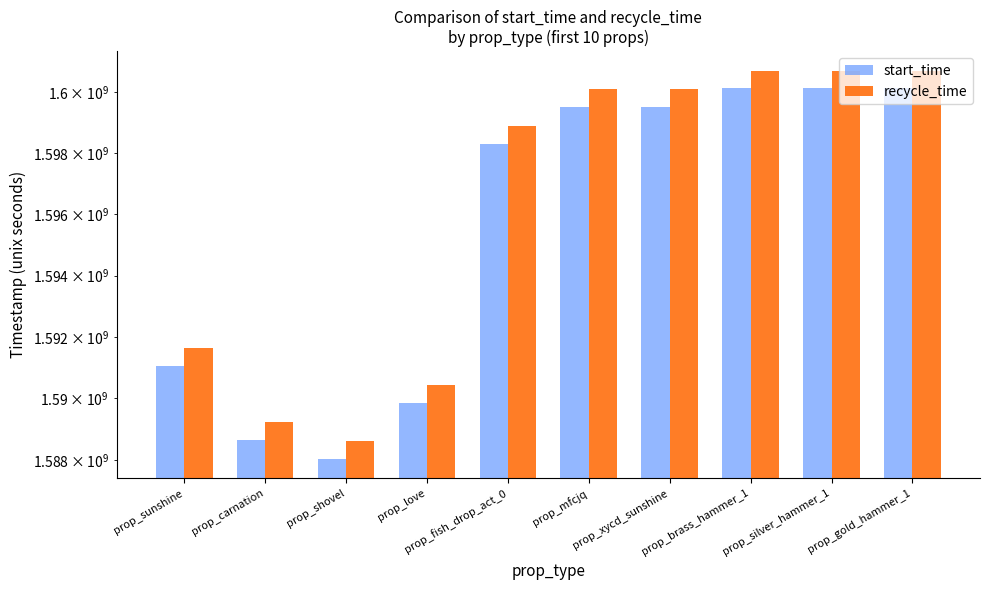

Rank the series by their maximum value, from lowest to highest.

start_time, recycle_time